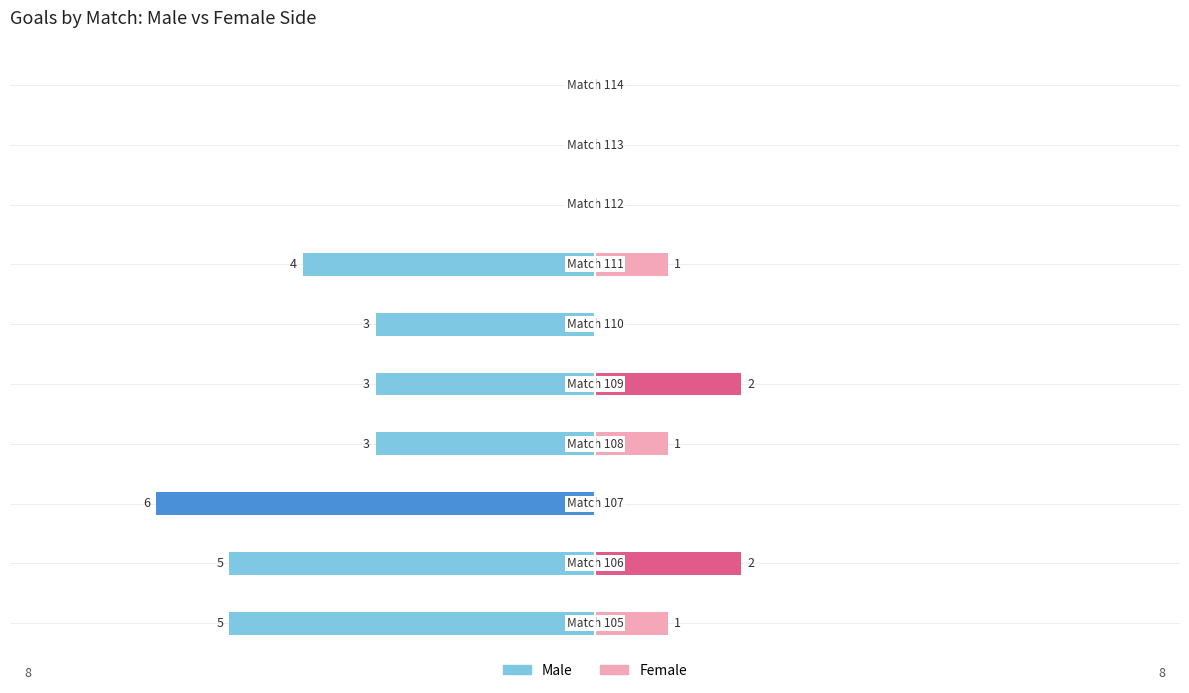

At how many categories does at least one series exceed 4?

3